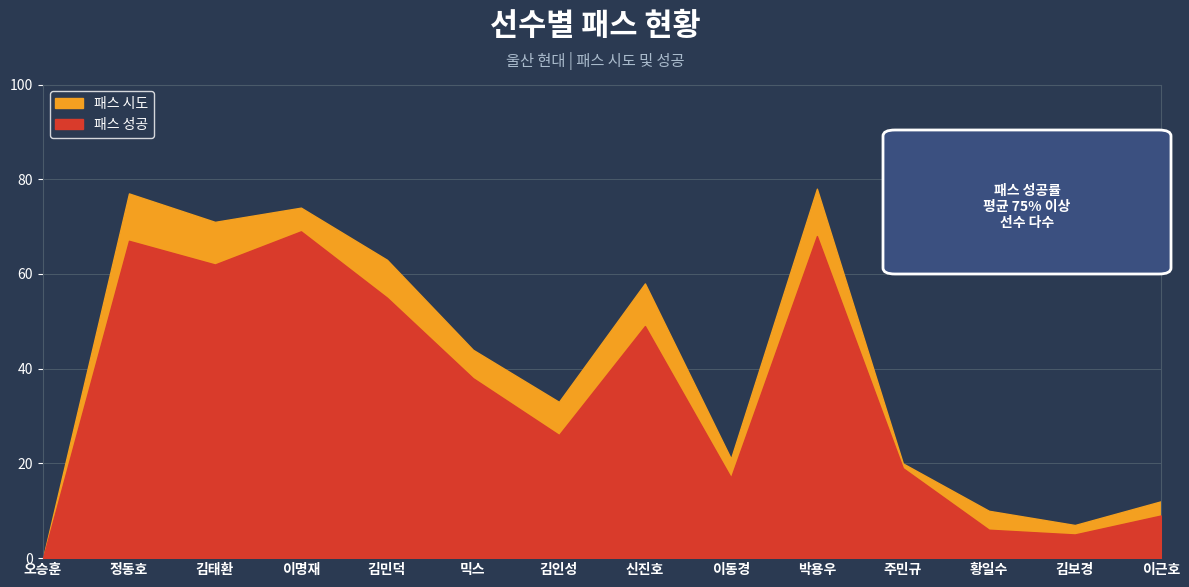

Reading left to right, transcribe all the data shown in this chart.

패스 시도: 오승훈=0	정동호=77	김태환=71	이명재=74	김민덕=63	믹스=44	김인성=33	신진호=58	이동경=21	박용우=78	주민규=20	황일수=10	김보경=7	이근호=12
패스 성공: 오승훈=0	정동호=67	김태환=62	이명재=69	김민덕=55	믹스=38	김인성=26	신진호=49	이동경=17	박용우=68	주민규=19	황일수=6	김보경=5	이근호=9